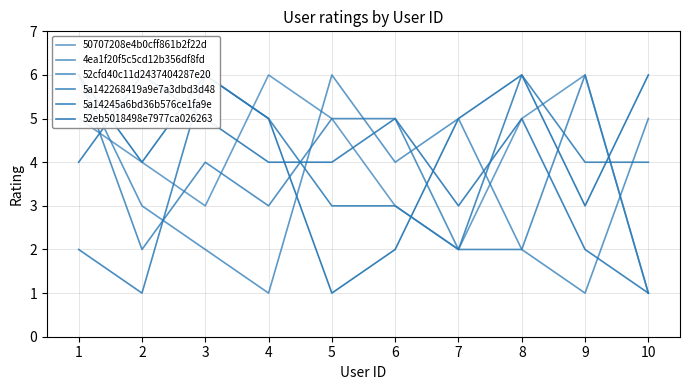

Between 7 and 5, which is larger?

5